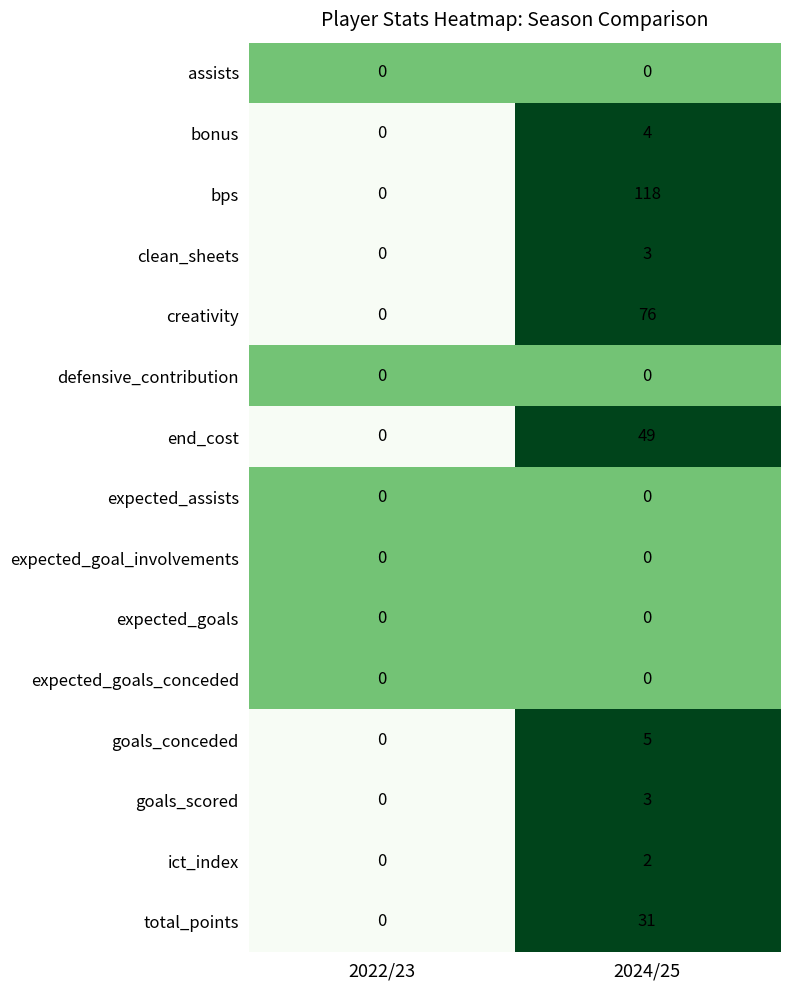

Which category has the highest value across all series?

2024/25